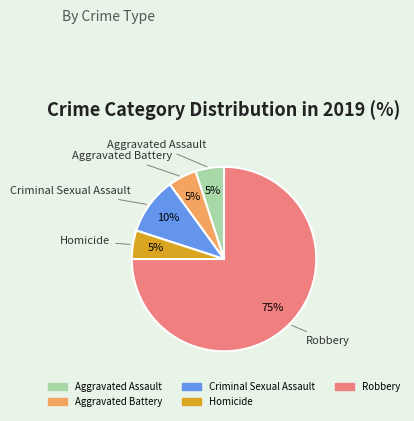

What percentage is the Robbery slice, to the nearest percent?

75%